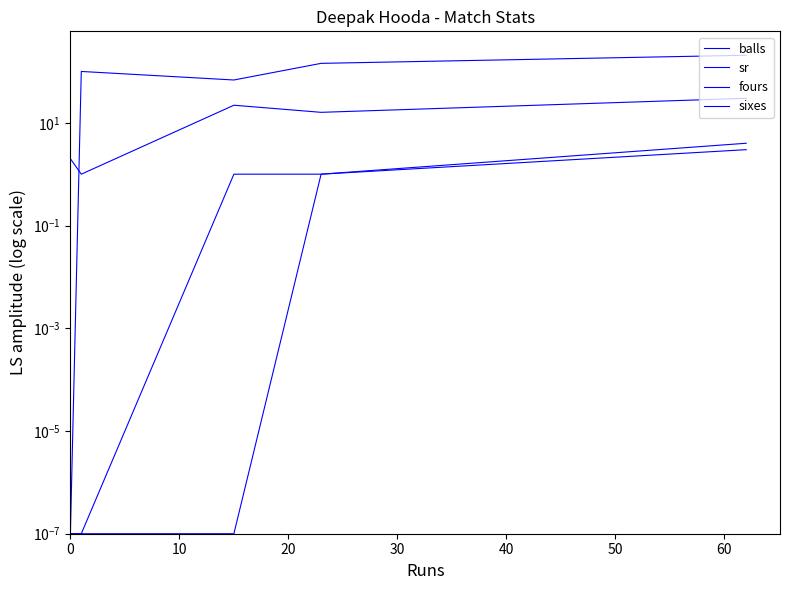

What is the sum of all fours values?

5.0